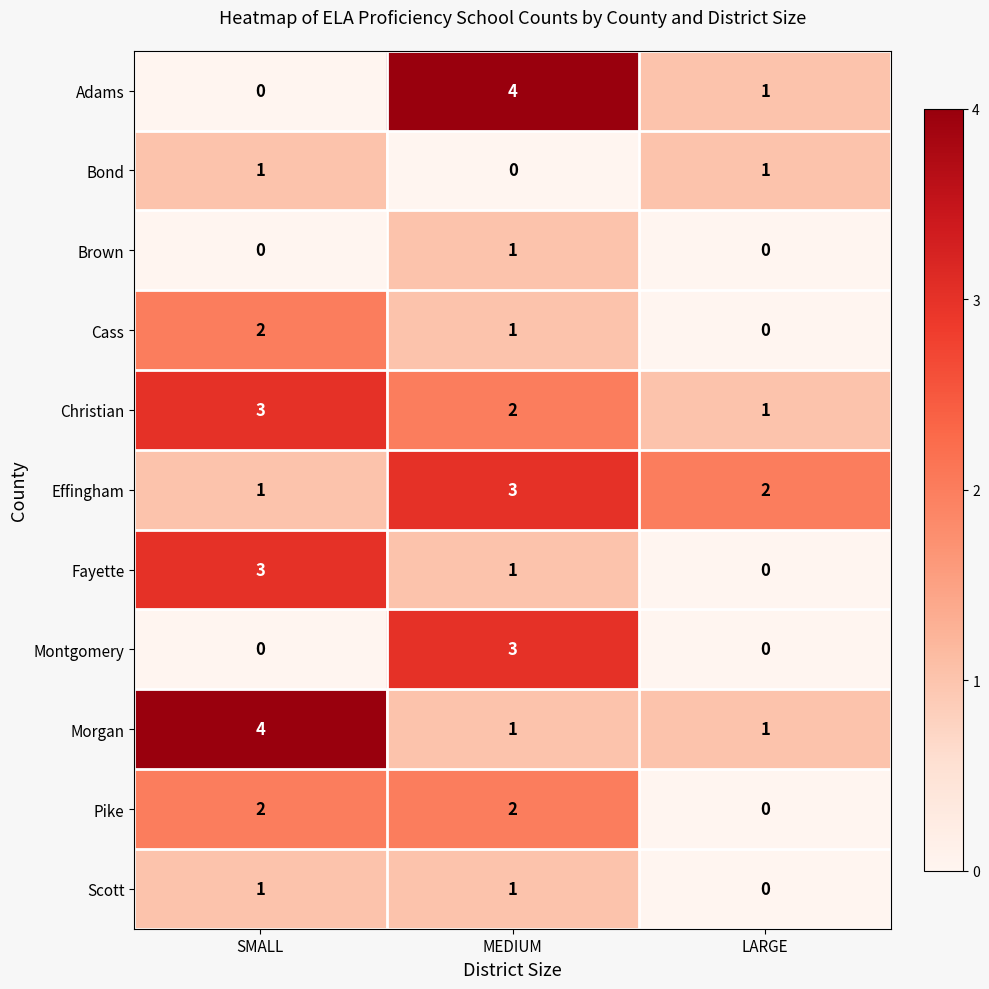

At which label is Bond closest to 0?

MEDIUM